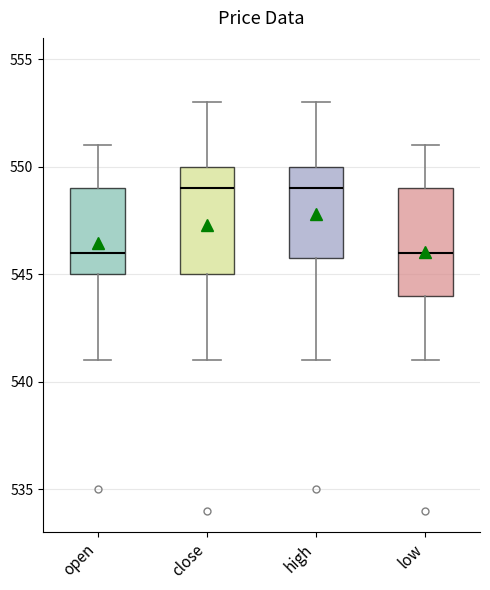

Reading left to right, read every box against the y-axis: the position of its median line, the range the box covers, and the ends of its whiskers. The values are not printed on the chart, so give them approximately, as read against the axis.

open: median 546, box 545 to 549, whiskers 541 to 551
close: median 549, box 545 to 550, whiskers 541 to 553
high: median 549, box 546 to 550, whiskers 541 to 553
low: median 546, box 544 to 549, whiskers 541 to 551